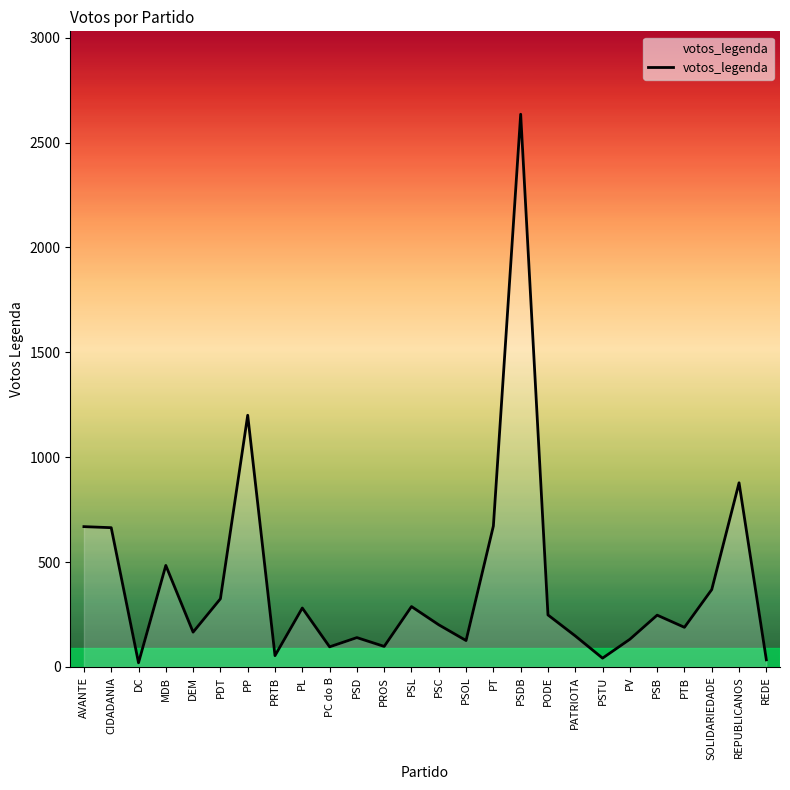

The value at AVANTE is 1196. True or false?

False